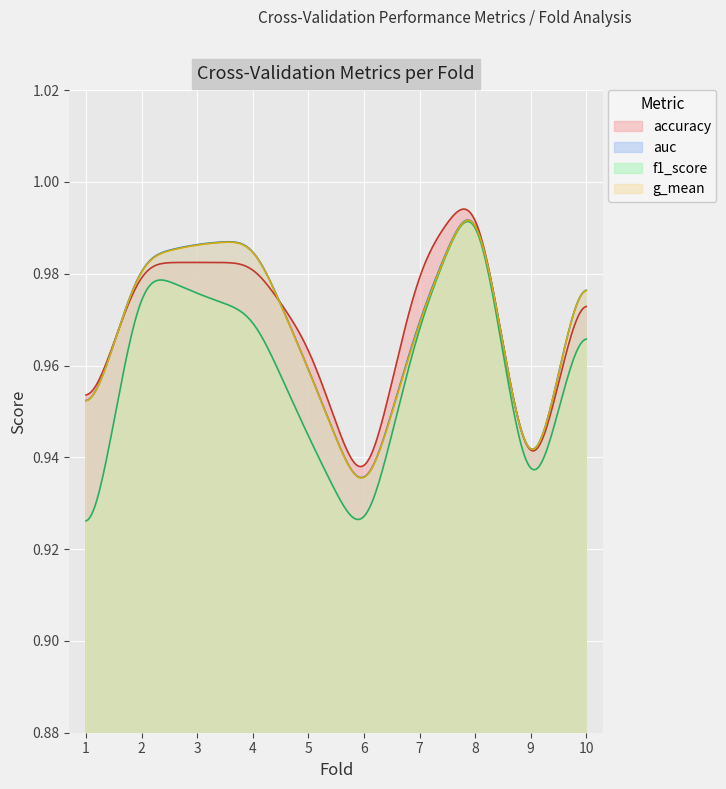

How many series are shown in this chart?

4